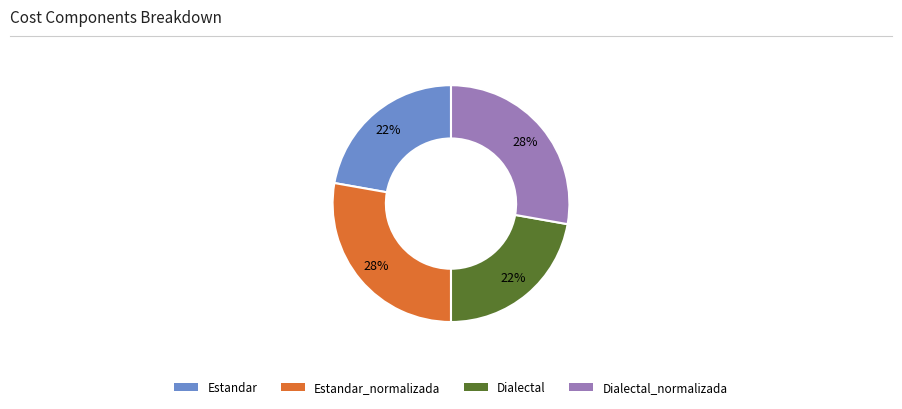

Is there any slice that represents more than half of the pie?

No